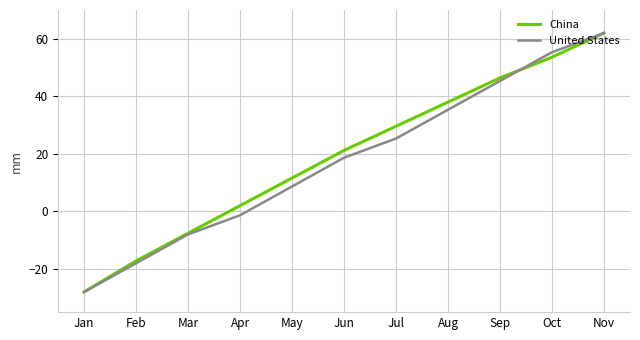

What is the highest value of the United States series?

62.0